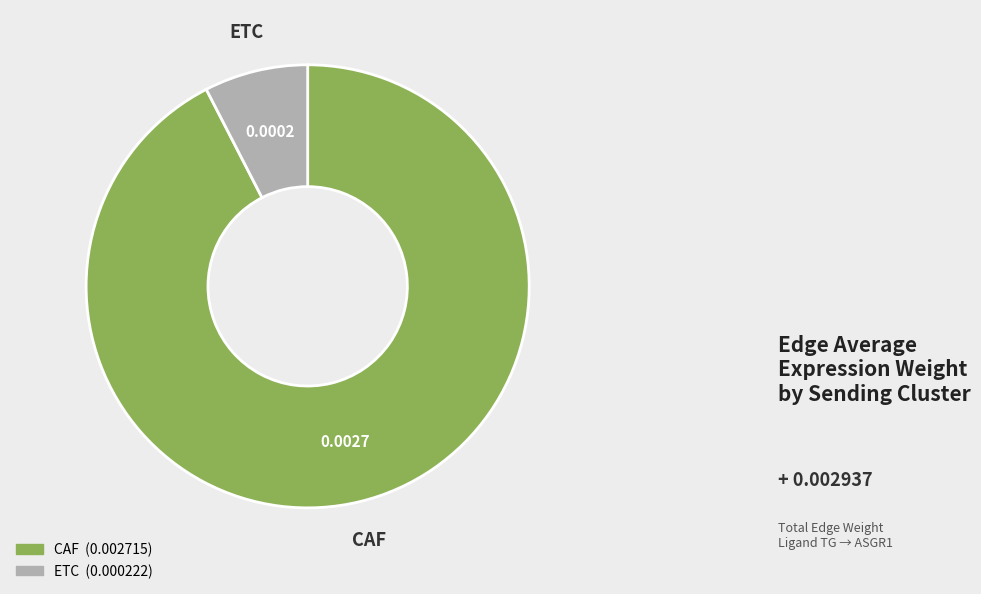

How many slices are in this pie chart?

2